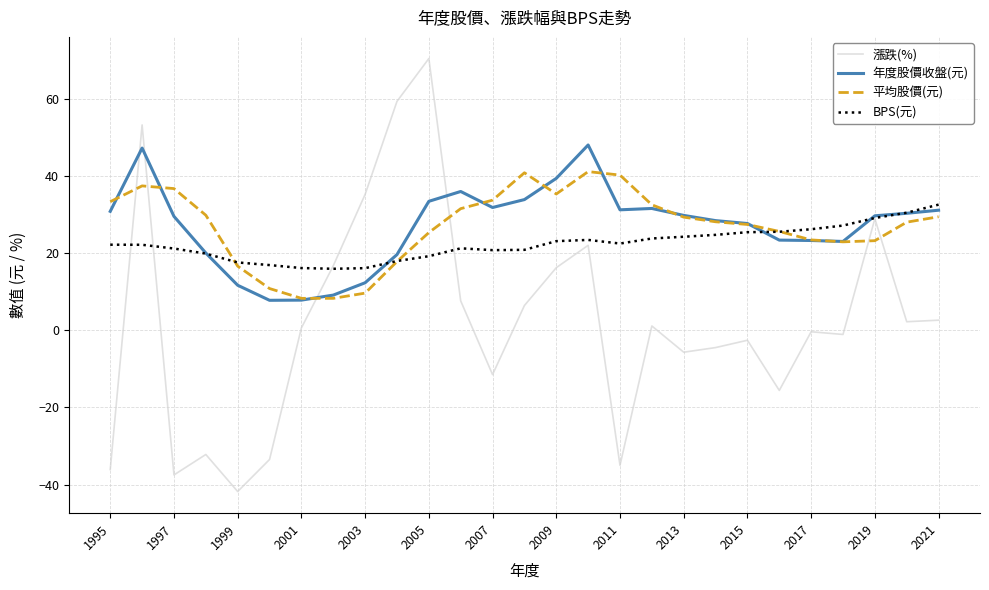

Which series has the largest range (max minus min)?

漲跌(%)